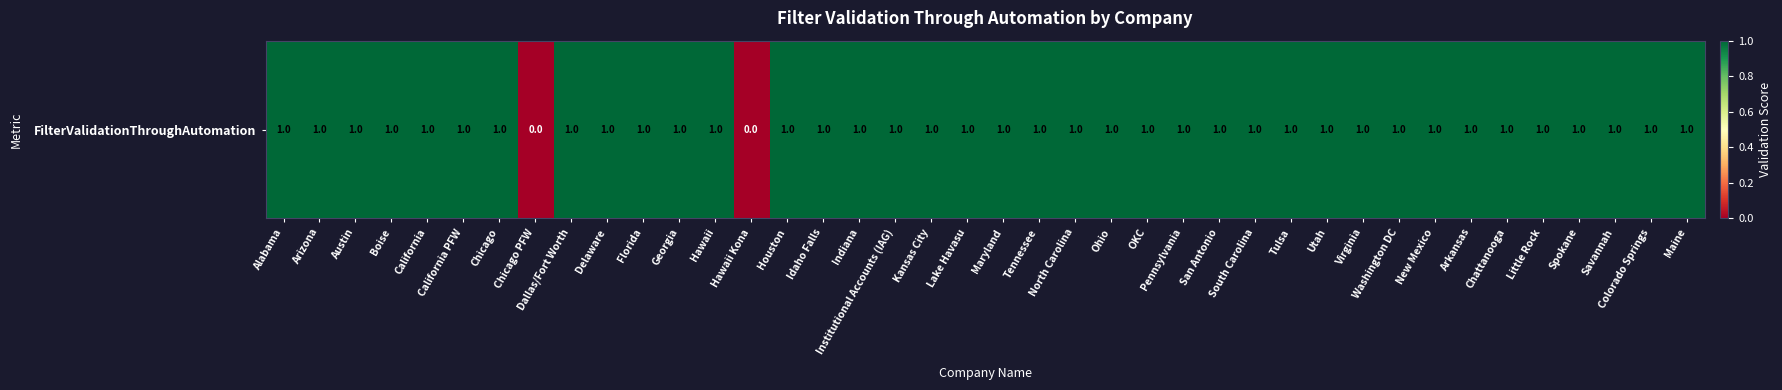

True or false: the data shows 1 at California.

False